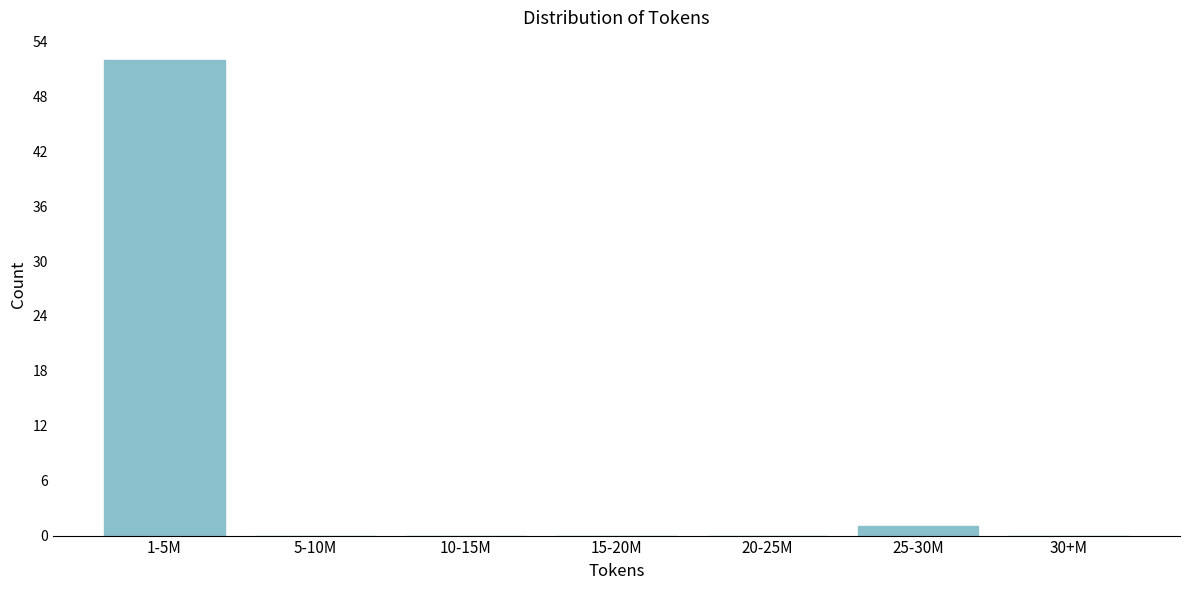

Reading right to left, transcribe all the data shown in this chart.

30+M=0	25-30M=1	20-25M=0	15-20M=0	10-15M=0	5-10M=0	1-5M=52